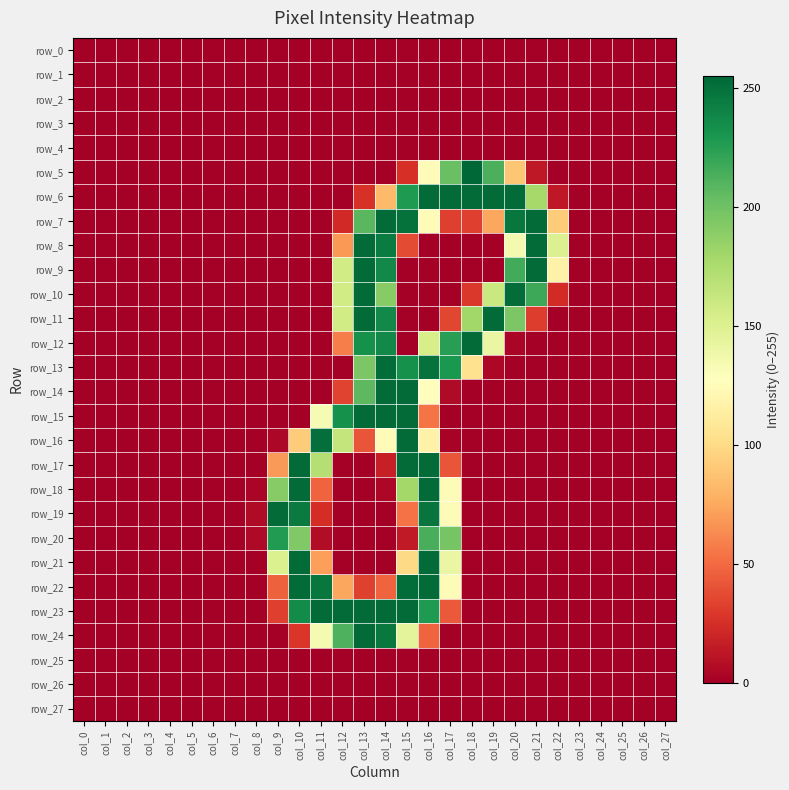

Rank the series at col_17 from highest to lowest value.

row_6, row_13, row_12, row_5, row_20, row_21, row_18, row_19, row_22, row_23, row_17, row_11, row_7, row_14, row_16, row_0, row_1, row_2, row_3, row_4, row_8, row_9, row_10, row_15, row_24, row_25, row_26, row_27